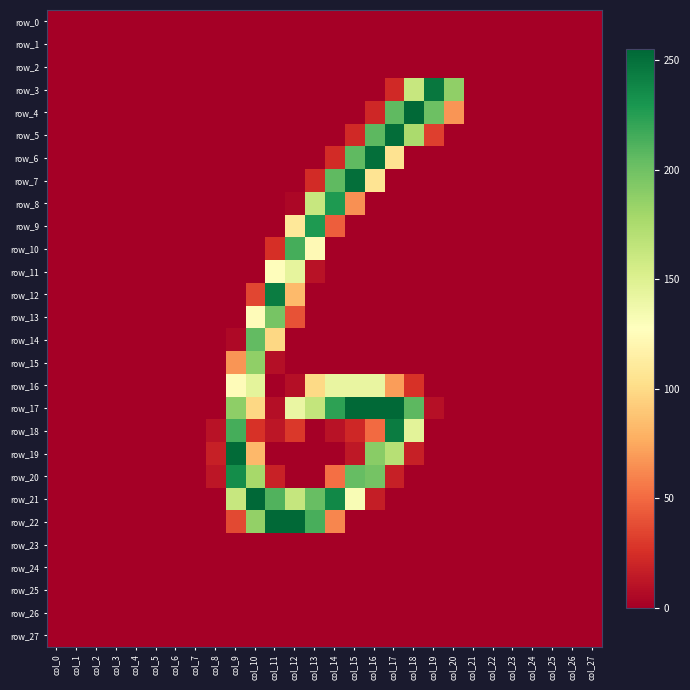

What is the difference between the maximum and minimum values in the row_9 series?

228